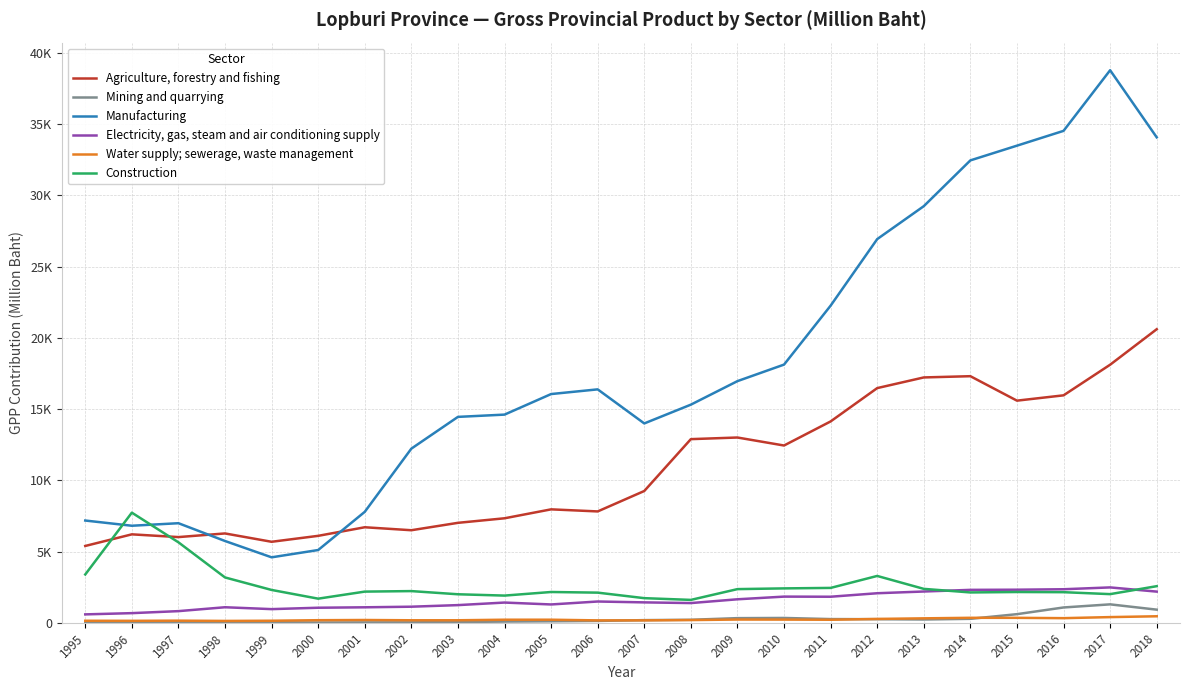

Between 2010 and 1999, which is larger?

2010